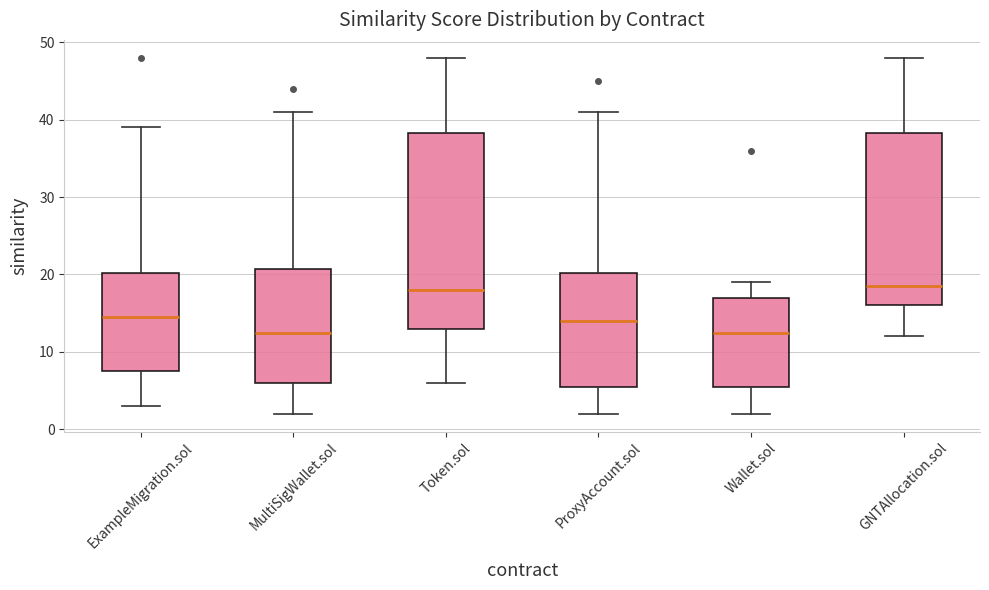

Where does the upper whisker of the box for Wallet.sol end on the y-axis? The values are not printed on the chart, so give them approximately, as read against the axis.

19